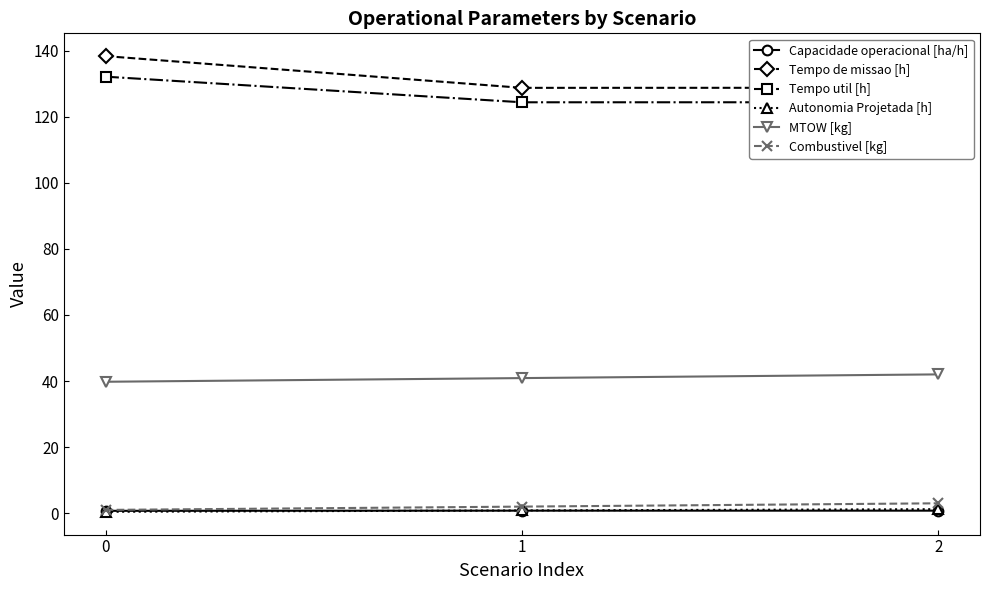

What is the highest value of the Combustivel [kg] series?

3.0